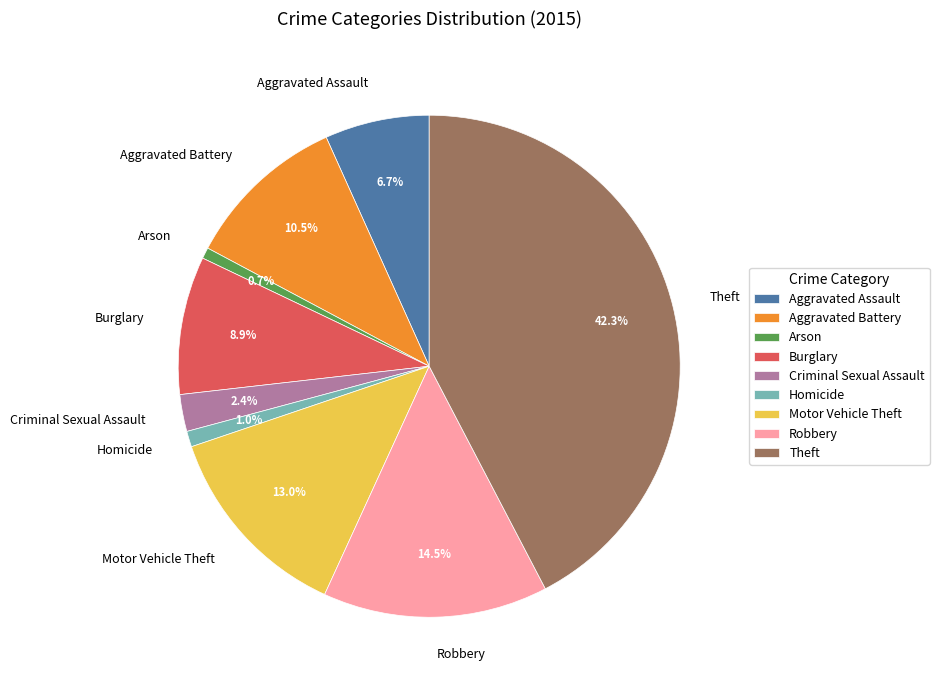

Between Criminal Sexual Assault and Motor Vehicle Theft, which is larger?

Motor Vehicle Theft